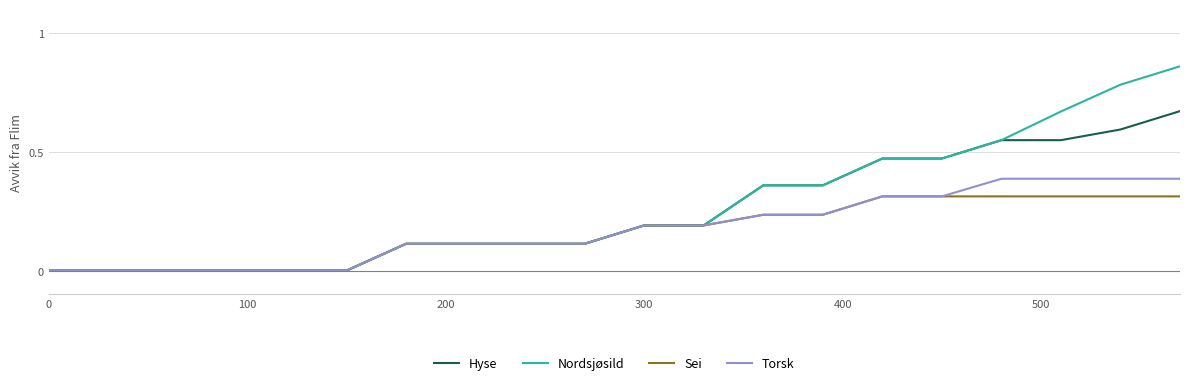

Rank the series by their maximum value, from highest to lowest.

Nordsjøsild, Hyse, Torsk, Sei